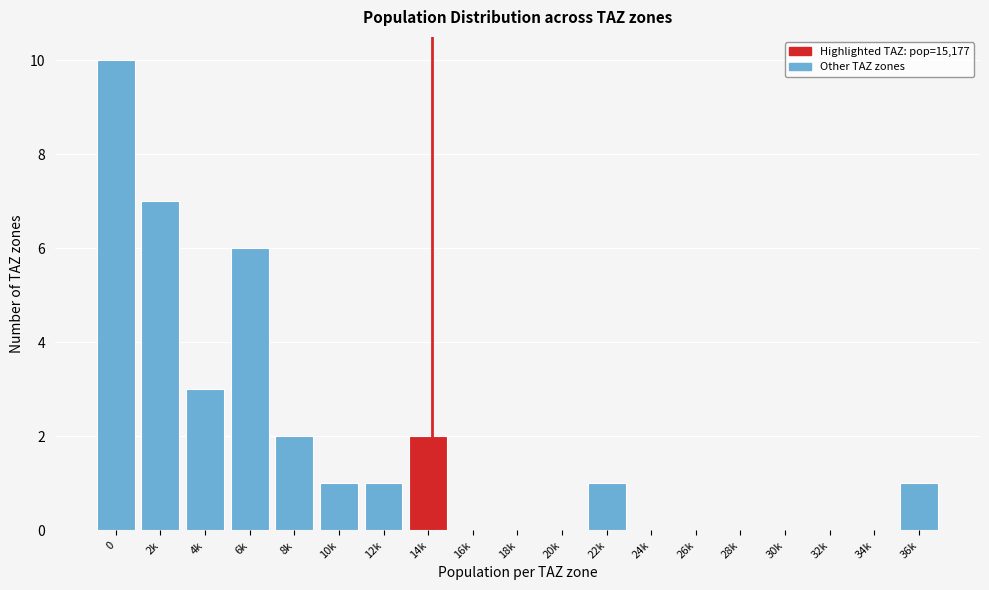

Reading right to left, extract all data points from this chart.

36k=1	34k=0	32k=0	30k=0	28k=0	26k=0	24k=0	22k=1	20k=0	18k=0	16k=0	14k=2	12k=1	10k=1	8k=2	6k=6	4k=3	2k=7	0=10